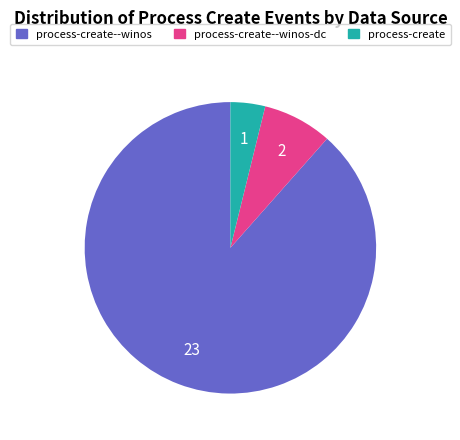

Rank the categories by value from highest to lowest.

process-create--winos, process-create--winos-dc, process-create